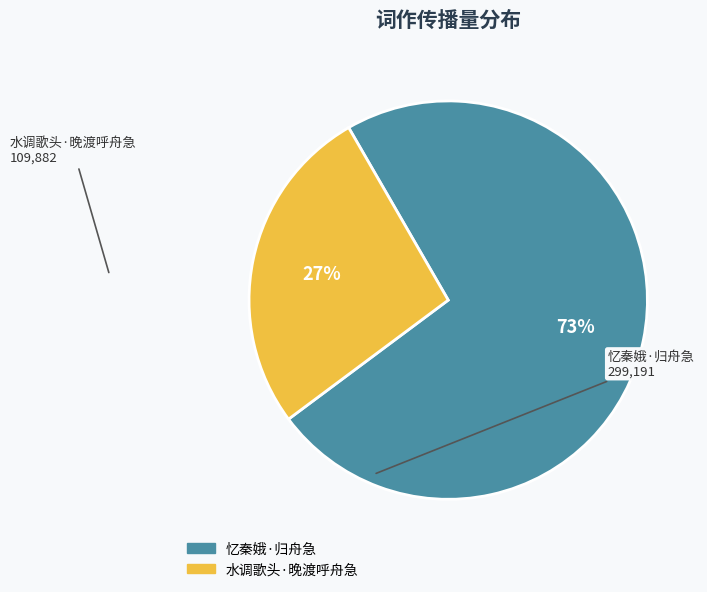

Is the sum of 水调歌头·晚渡呼舟急 and 忆秦娥·归舟急 greater than half?

Yes